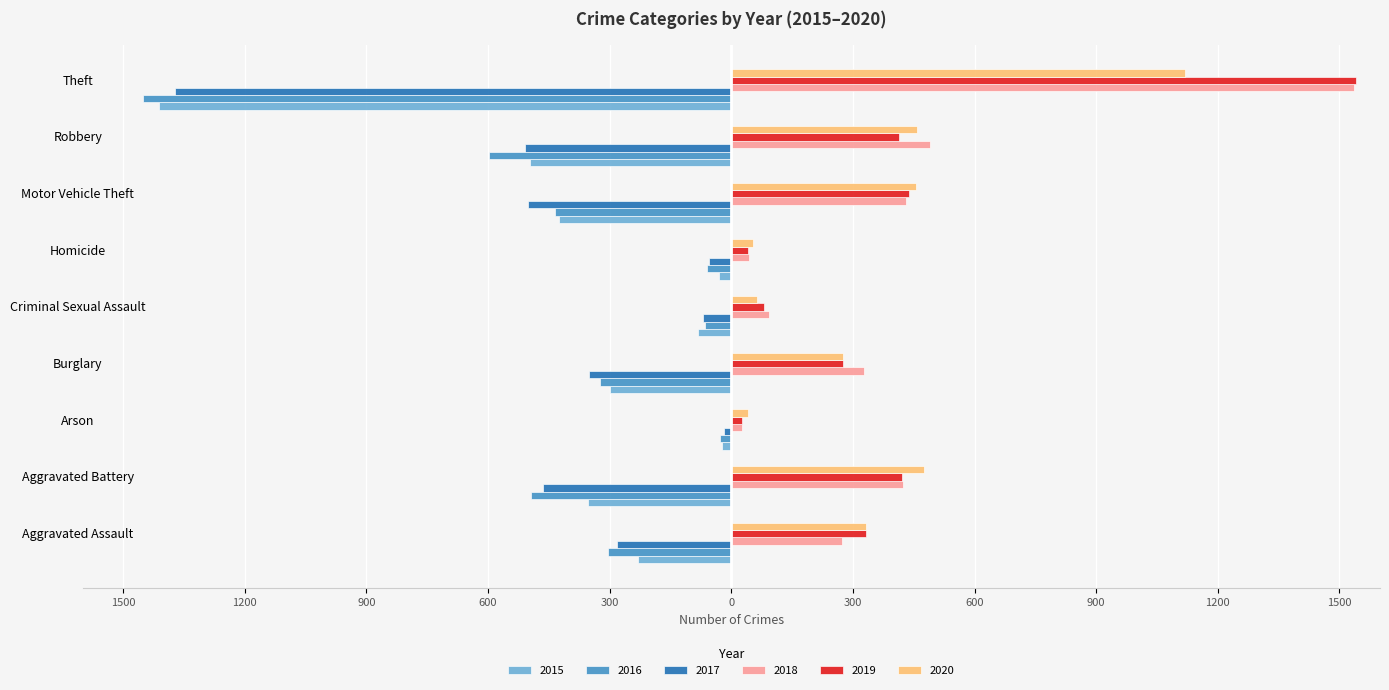

What are all the series names shown in the legend?

2015, 2016, 2017, 2018, 2019, 2020